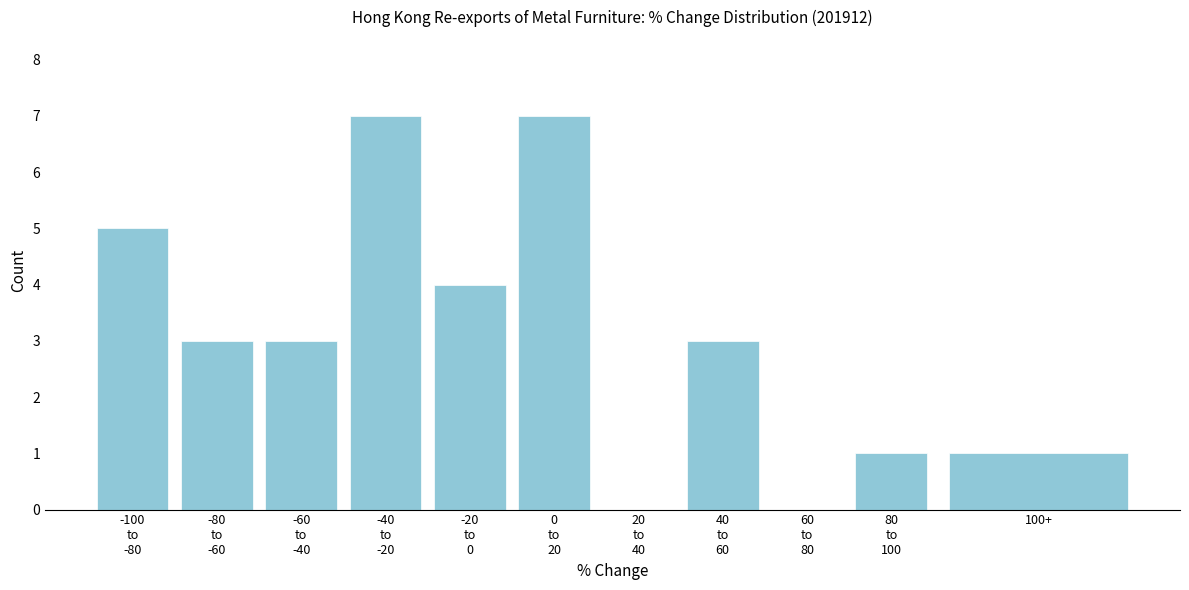

What is the sum of all values?

34